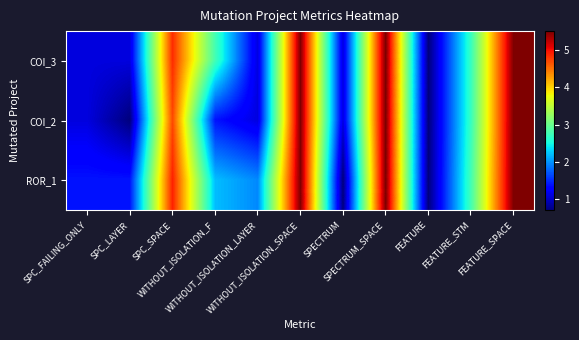

What is the difference between the highest and lowest values at WITHOUT_ISOLATION_LAYER?

0.8